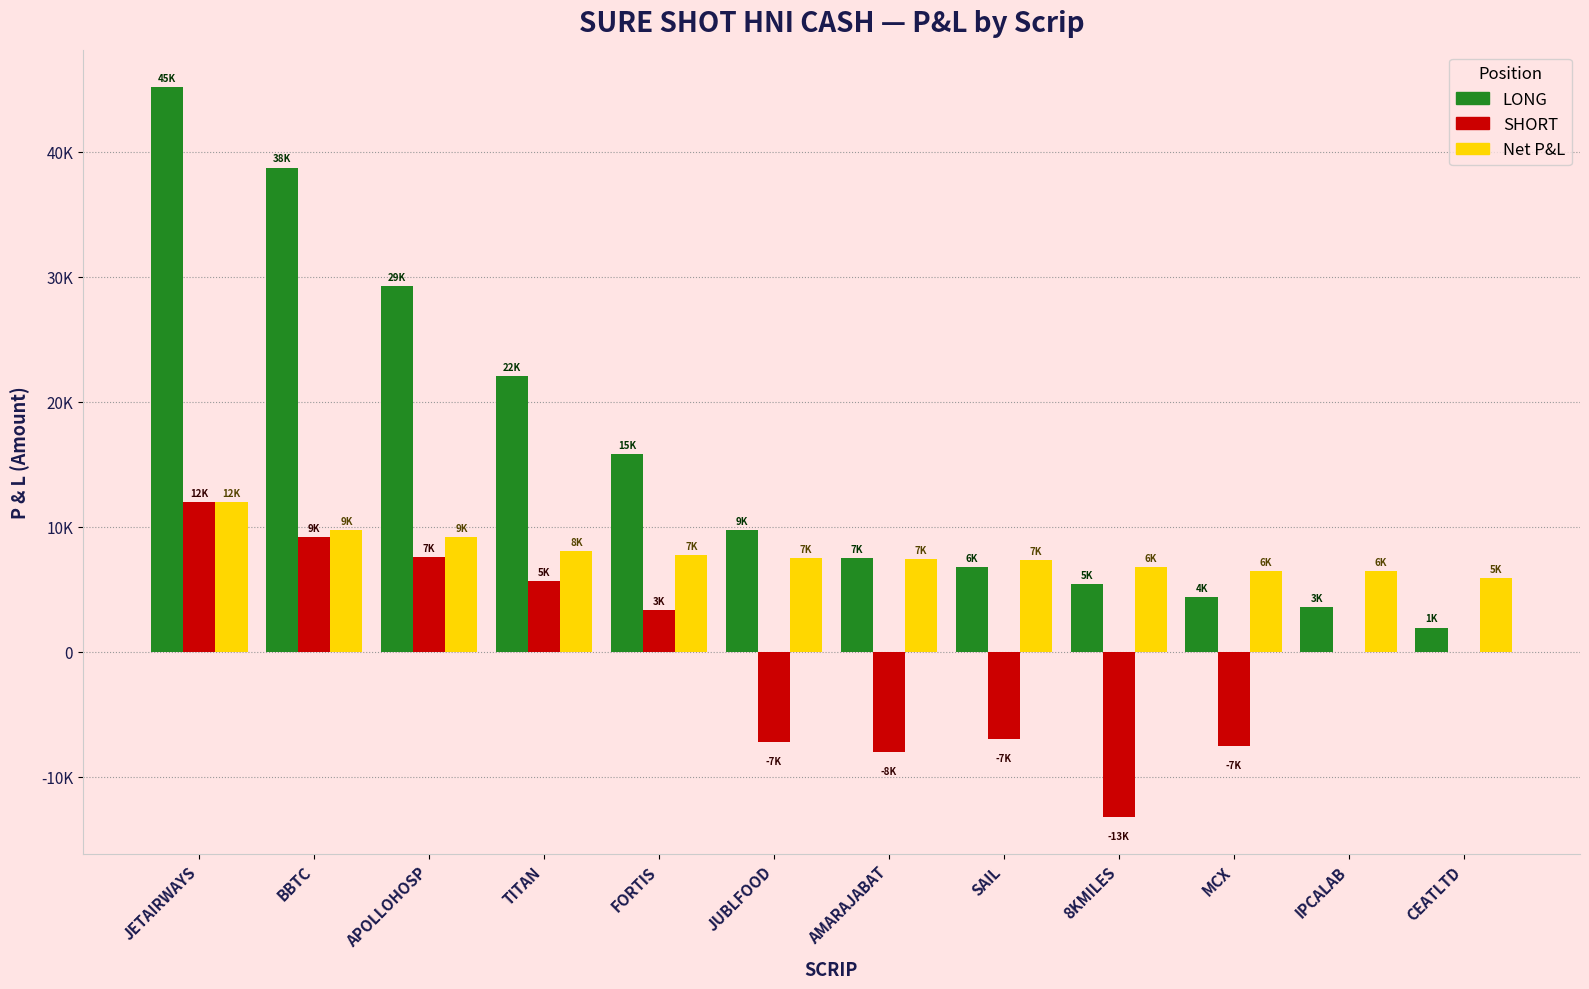

The SHORT series shows -12137 at AMARAJABAT. True or false?

False